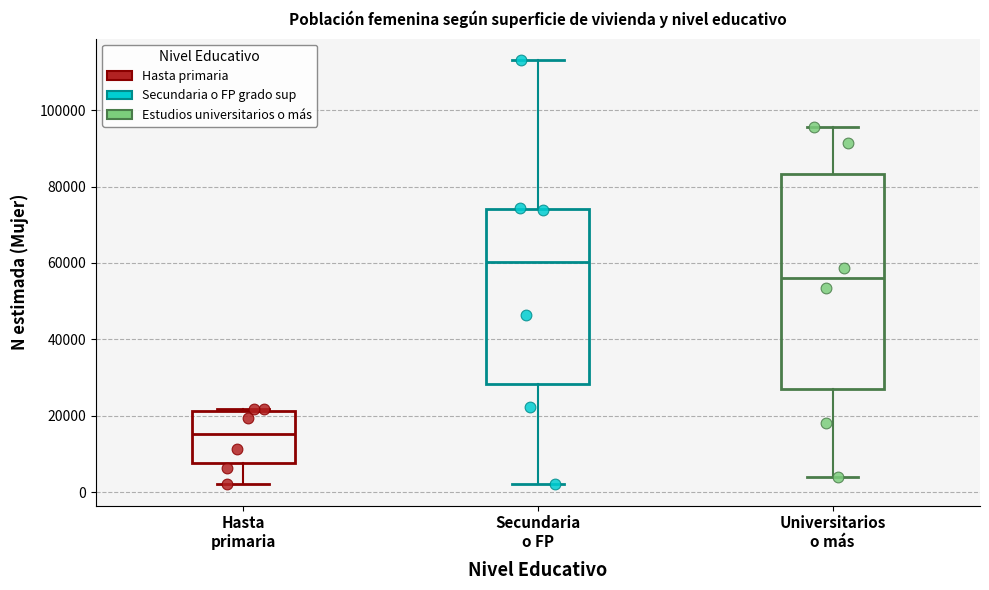

Reading left to right, transcribe this box plot: for each box, give where its median line is, the range the box spans, and where its two whiskers end, as read against the y-axis. The values are not printed on the chart, so give them approximately, as read against the axis.

Hasta primaria: median 16000, box 8000 to 22000, whiskers 2000 to 22000 (just above the box's upper edge)
Secundaria o FP: median 60000, box 28000 to 74000, whiskers 2000 to 114000
Universitarios o más: median 56000, box 28000 to 84000, whiskers 4000 to 96000